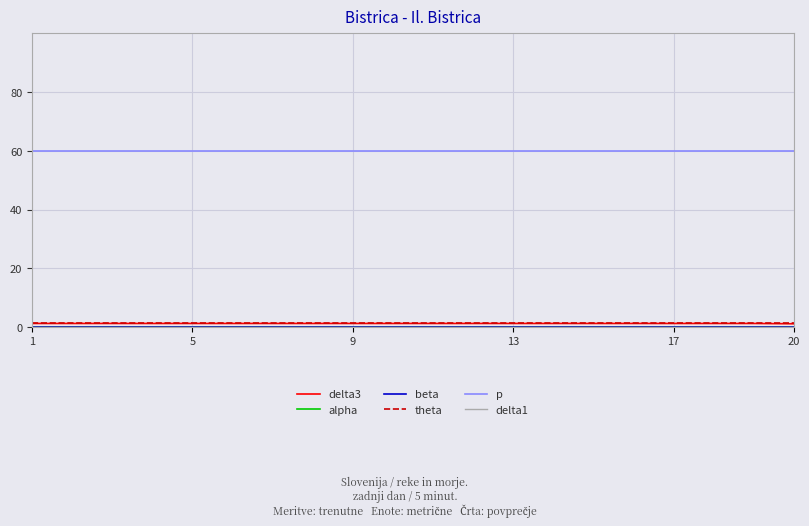

What is the greatest value displayed?

60.0